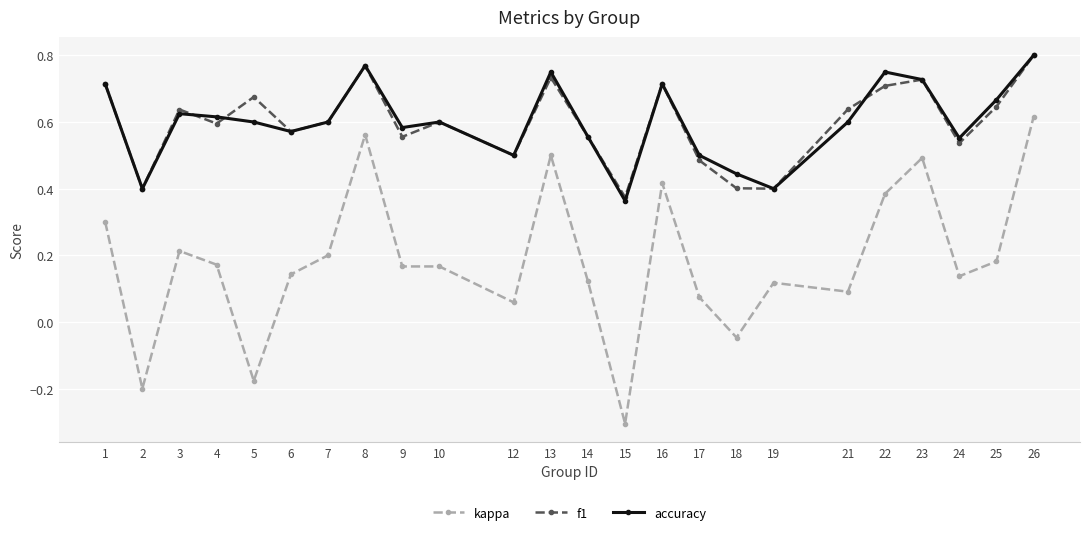

In f1, how many points are higher than both neighbors (excluding endpoints)?

7